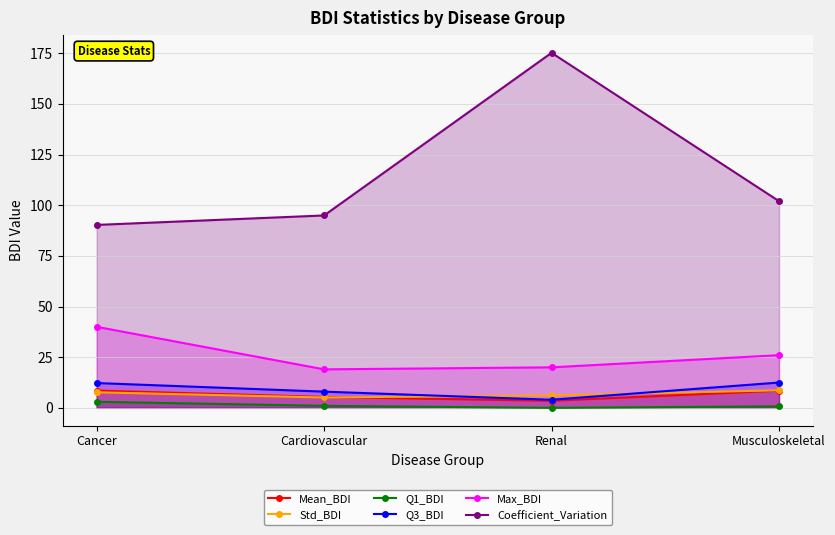

The Mean_BDI series shows 2.3 at Cardiovascular. True or false?

False